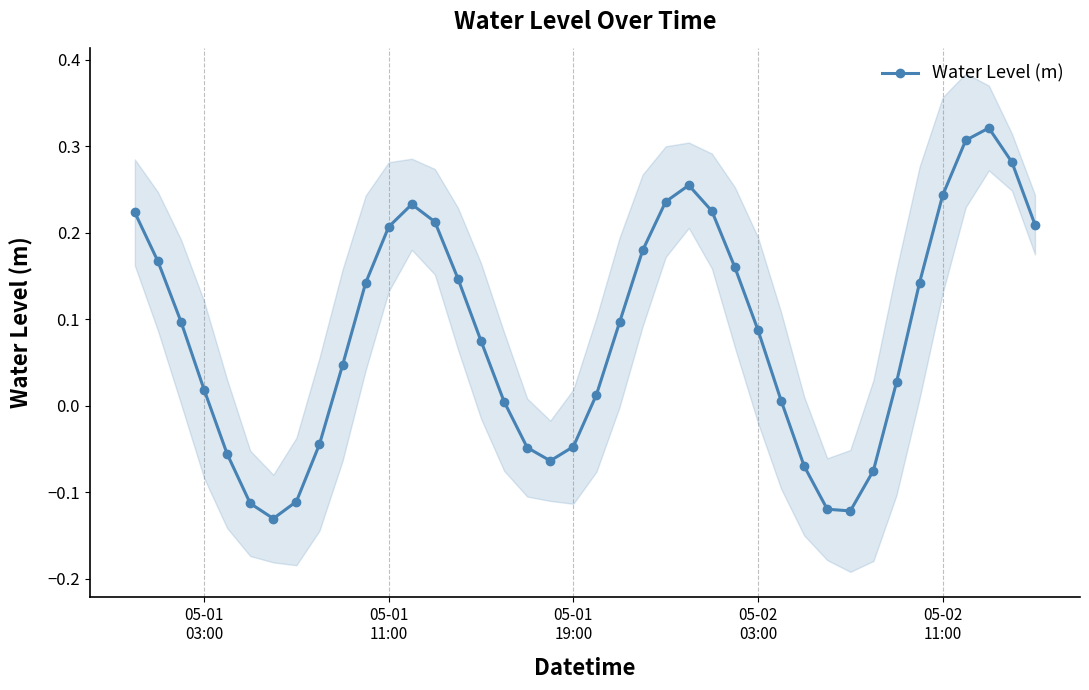

Reading left to right, list all the values displayed in this chart.

0.2	0.2	0.1	0.0	-0.1	-0.1	-0.1	-0.1	-0.0	0.0	0.1	0.2	0.2	0.2	0.1	0.1	0.0	-0.0	-0.1	-0.0	0.0	0.1	0.2	0.2	0.3	0.2	0.2	0.1	0.0	-0.1	-0.1	-0.1	-0.1	0.0	0.1	0.2	0.3	0.3	0.3	0.2